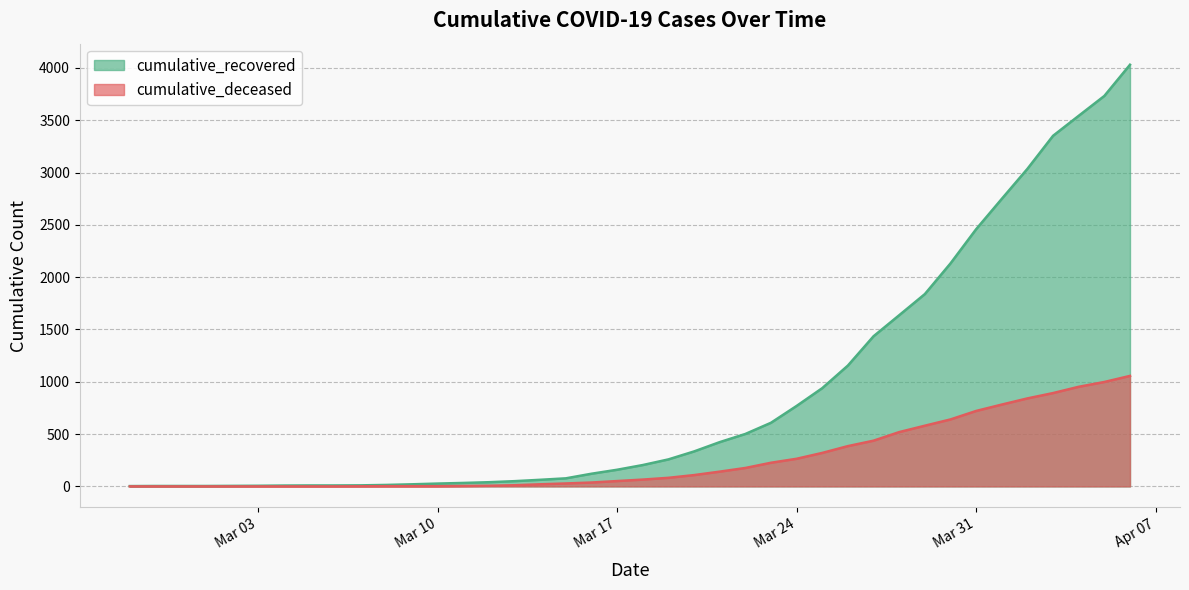

Rank the series by their maximum value, from highest to lowest.

cumulative_recovered, cumulative_deceased